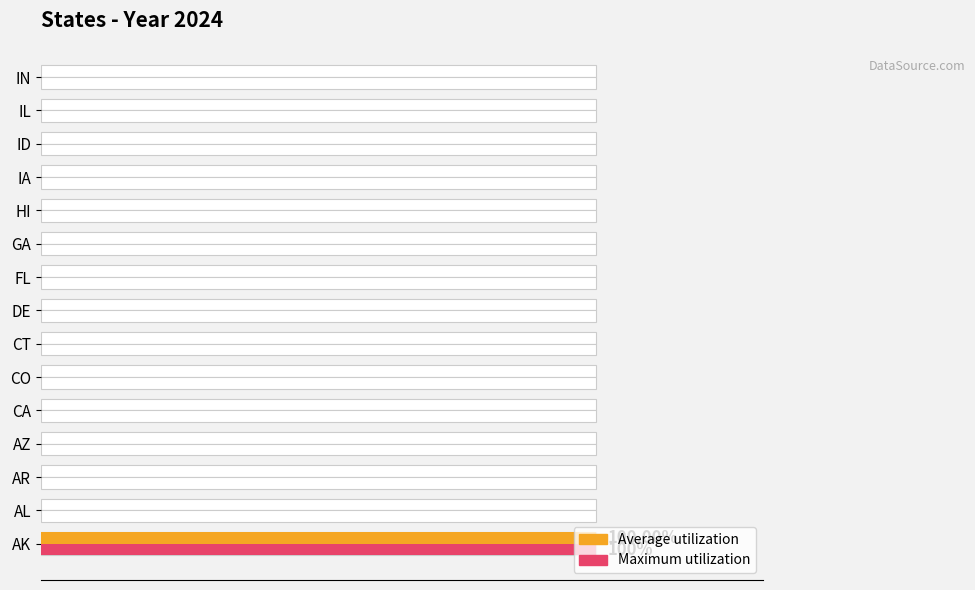

What is the maximum value shown in the chart?

1